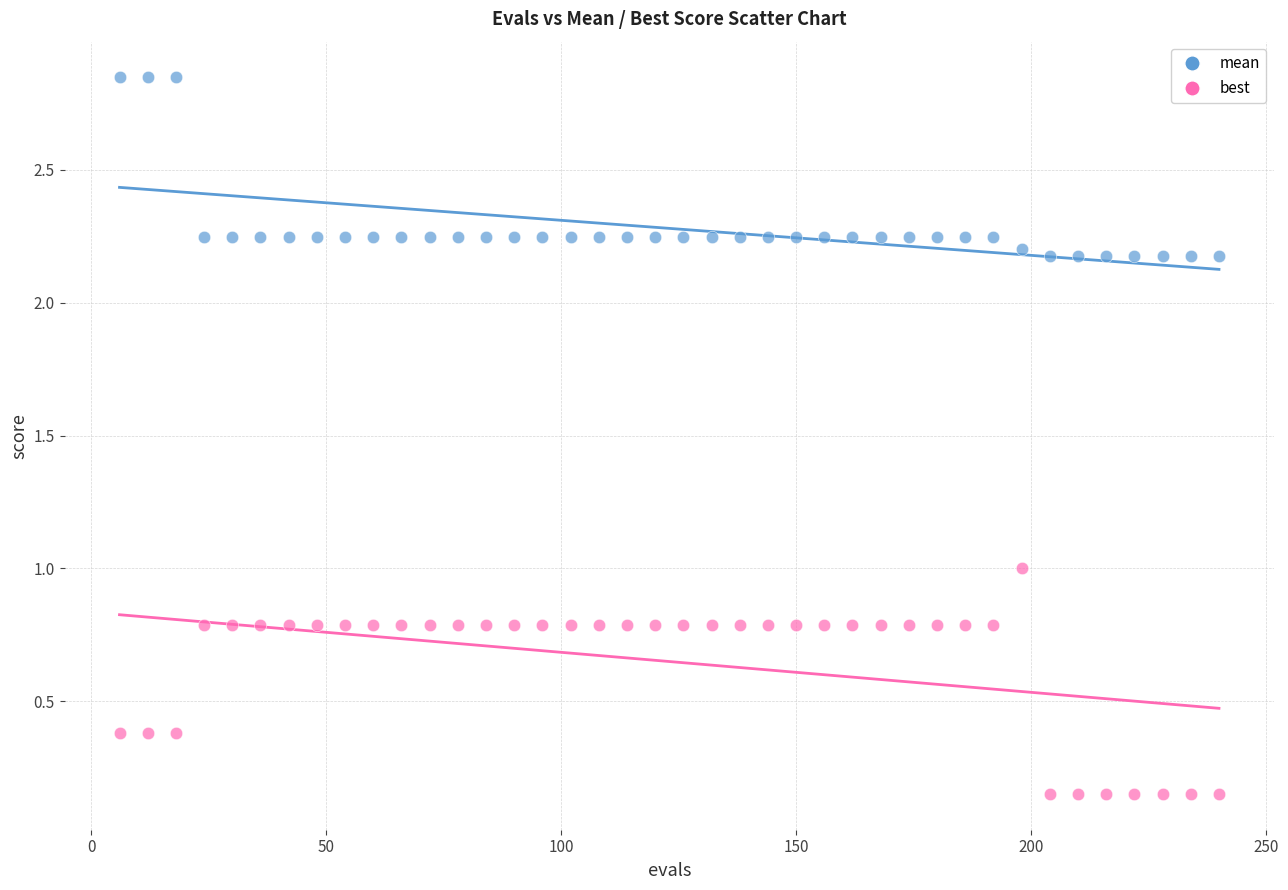

What is the X range (max minus min) for the scatter plot?

234.0